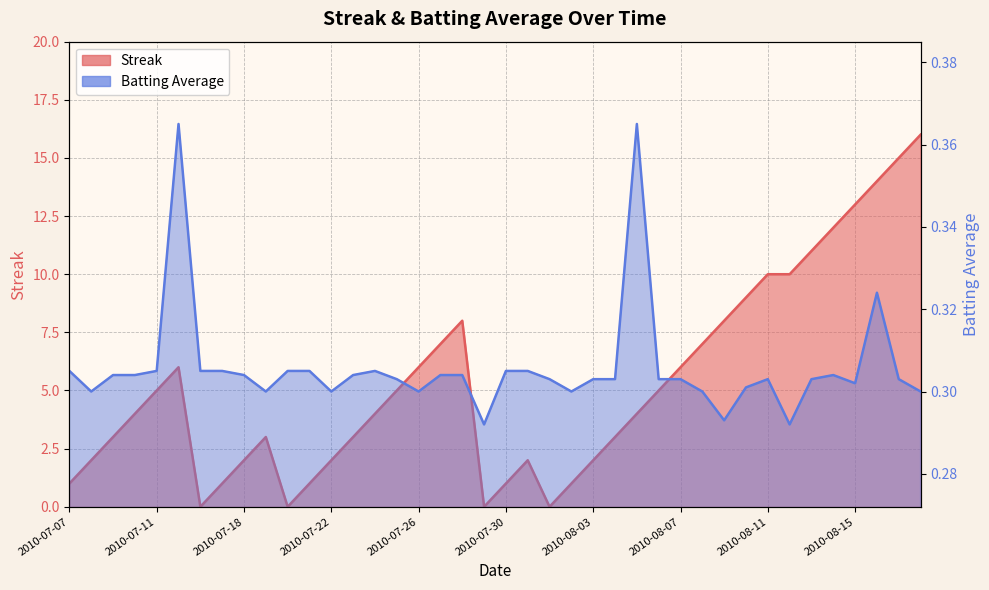

Rank the series by their average value, from highest to lowest.

Streak, Batting Average1